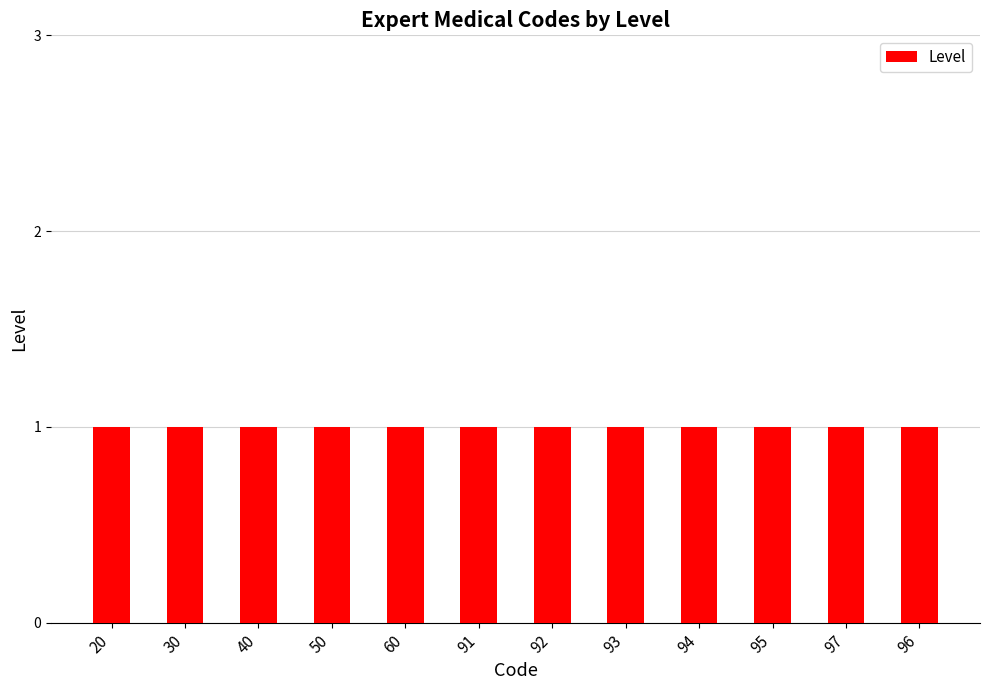

Does the chart contain any negative values?

No